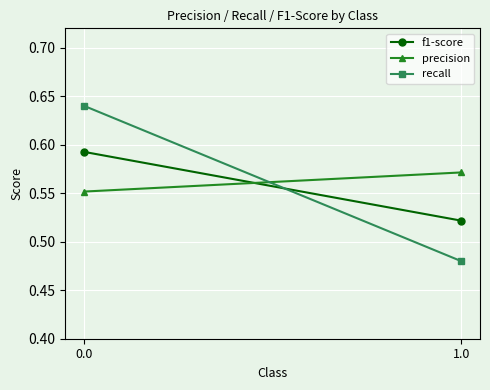

What is the value of the f1-score point at the 2nd from the left?

0.5